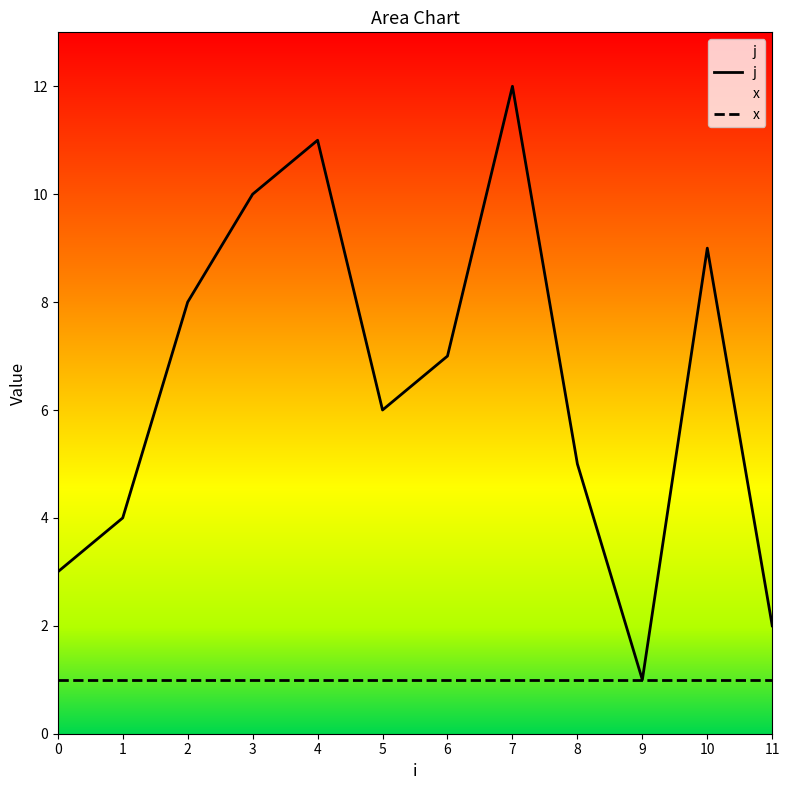

True or false: x has more than 0 interior local peaks.

False